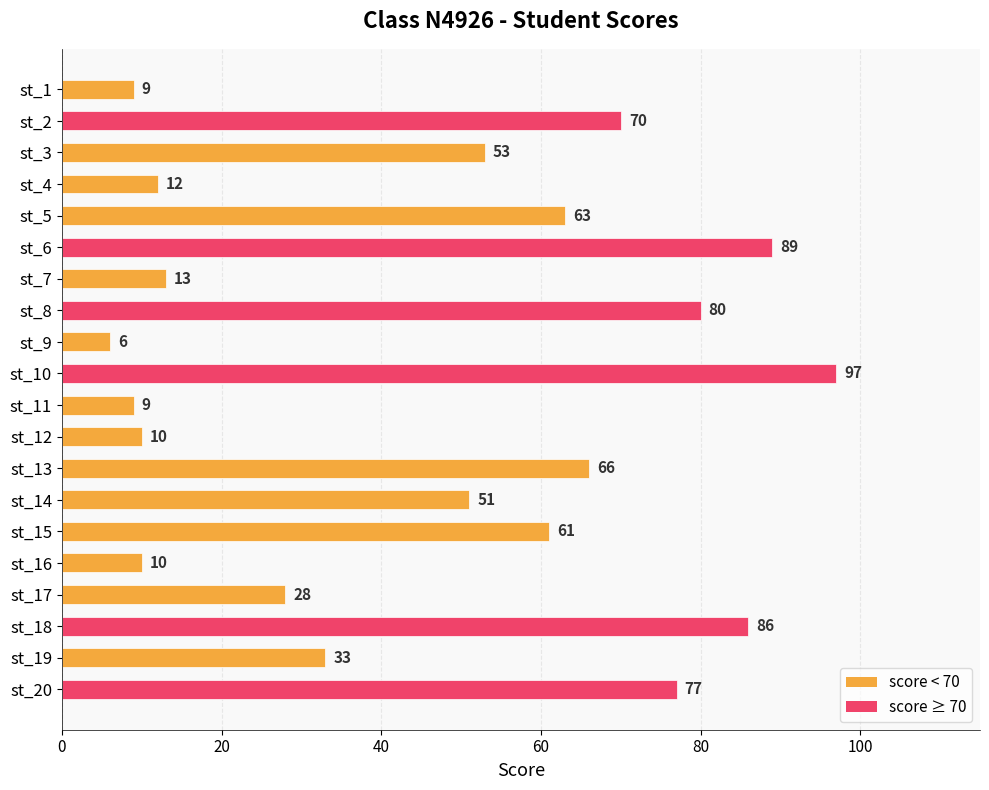

The chart shows a value of 97 at st_10. True or false?

True